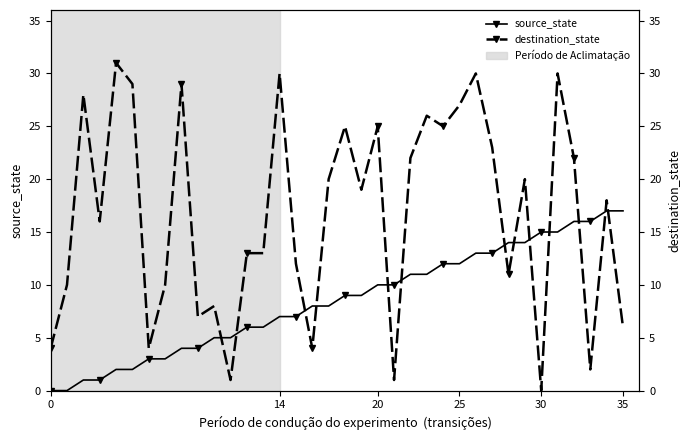

Is this an area chart (filled region under the line)?

No